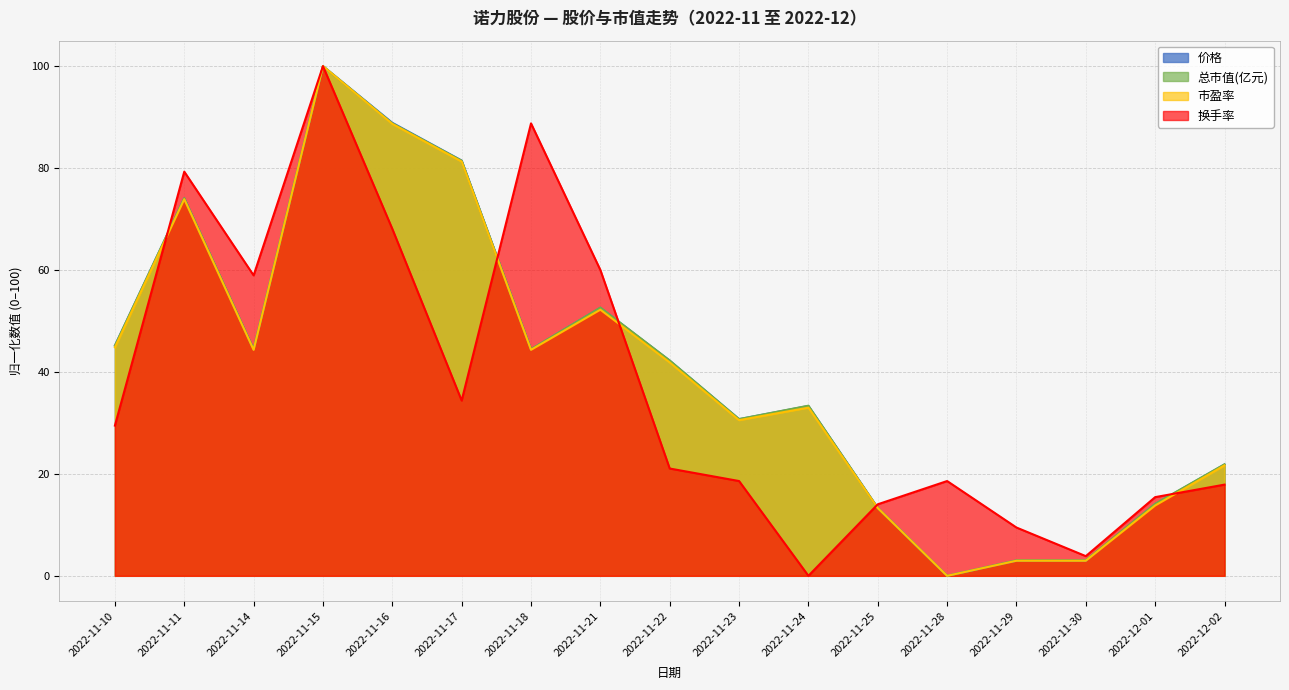

At which category does 换手率 reach its first local peak?

2022-11-11